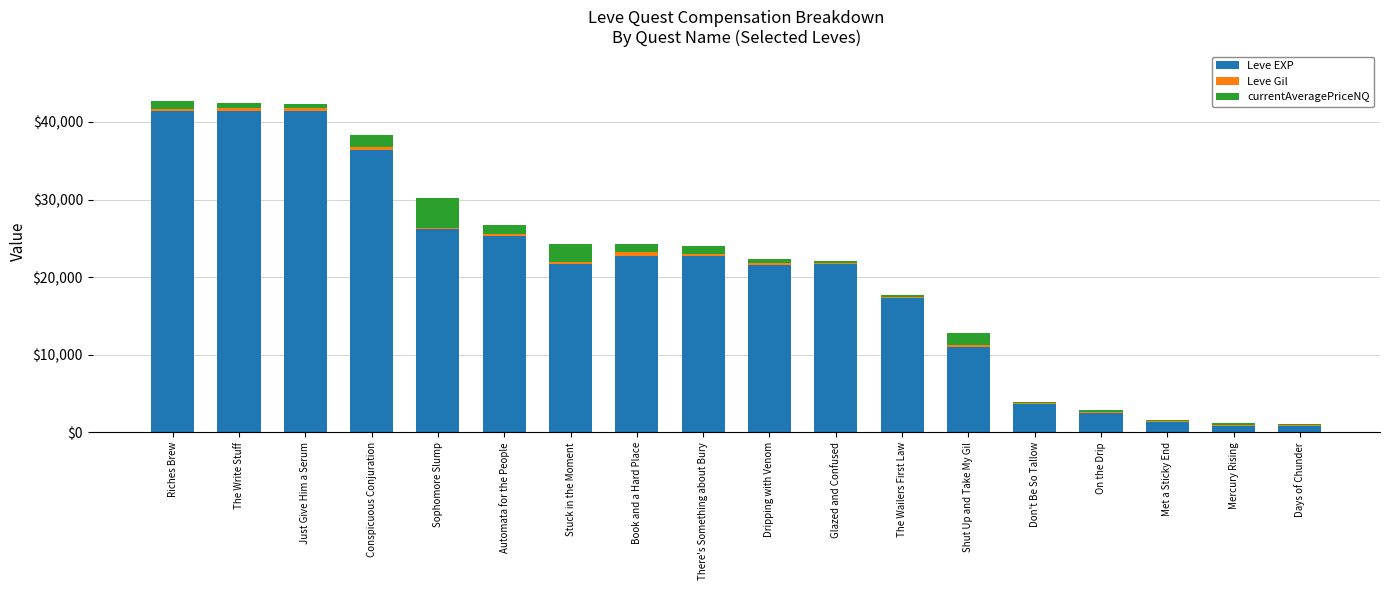

What is the approximate value of Leve EXP at Automata for the People?

25250.0